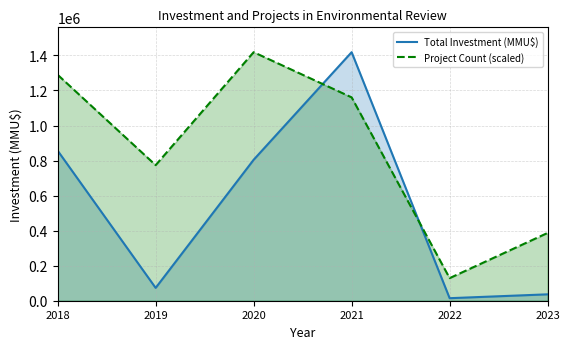

Rank the categories by Project Count (scaled) value from highest to lowest.

2020, 2018, 2021, 2019, 2023, 2022